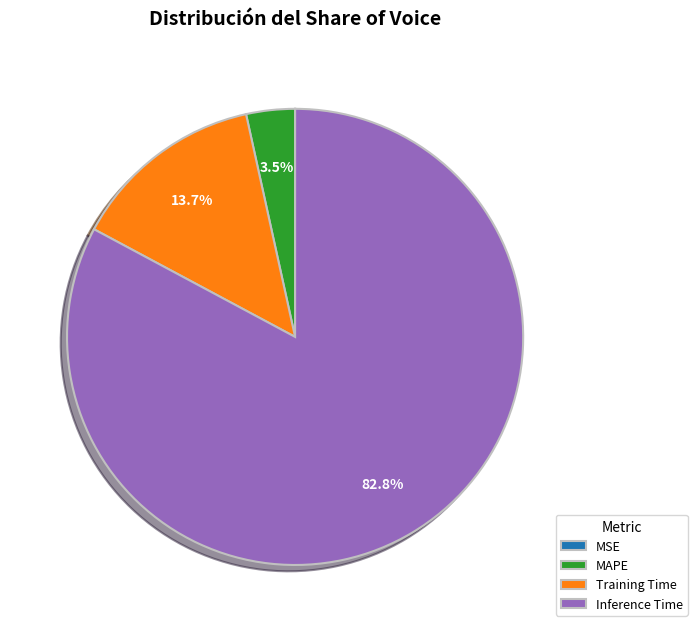

What percentage is NOT represented by Training Time?

86.3%